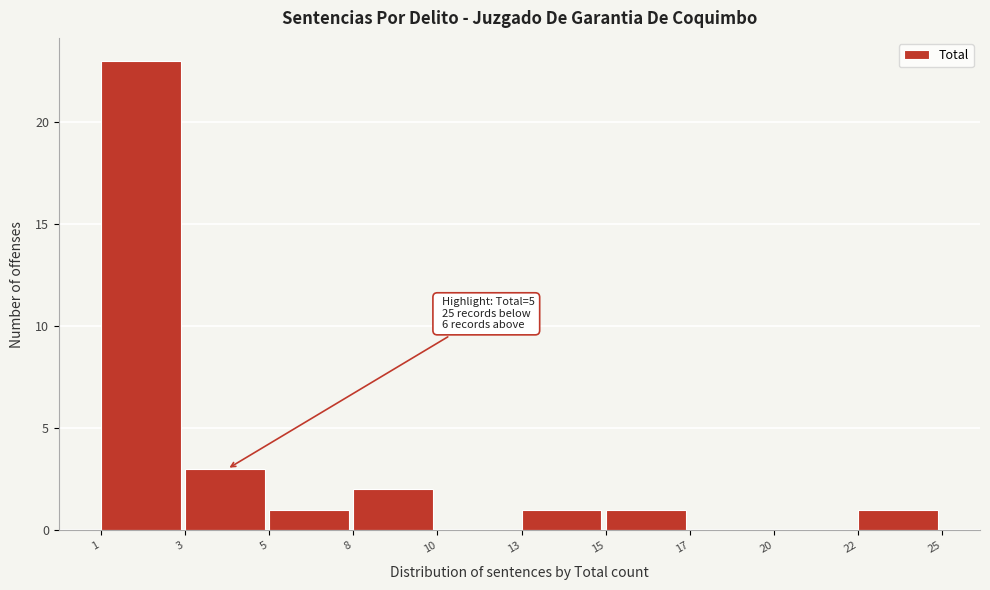

Reading left to right, extract all data points from this chart.

1=23	3=3	5=1	8=2	10=0	13=1	15=1	17=0	20=0	22=1